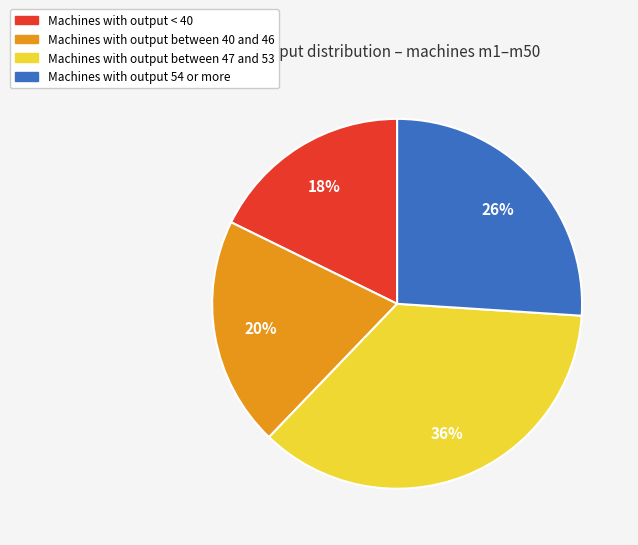

Which slice is the largest?

Machines with output between 47 and 53